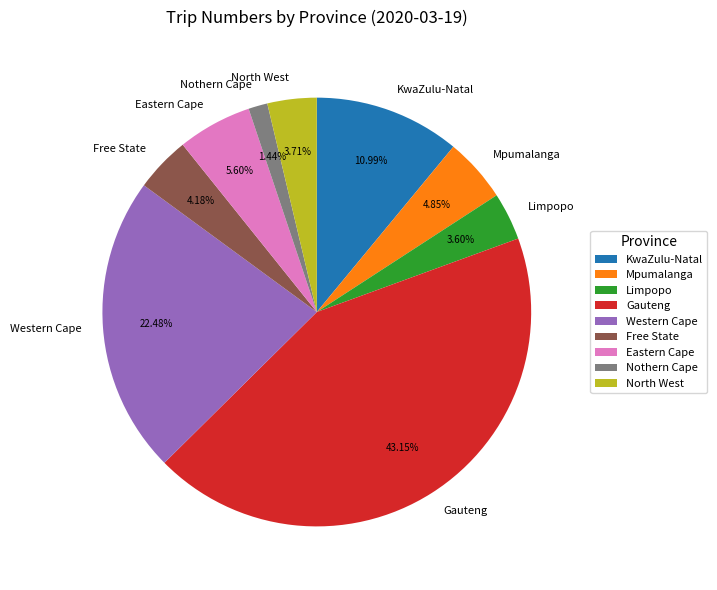

Does any single category account for the majority?

No